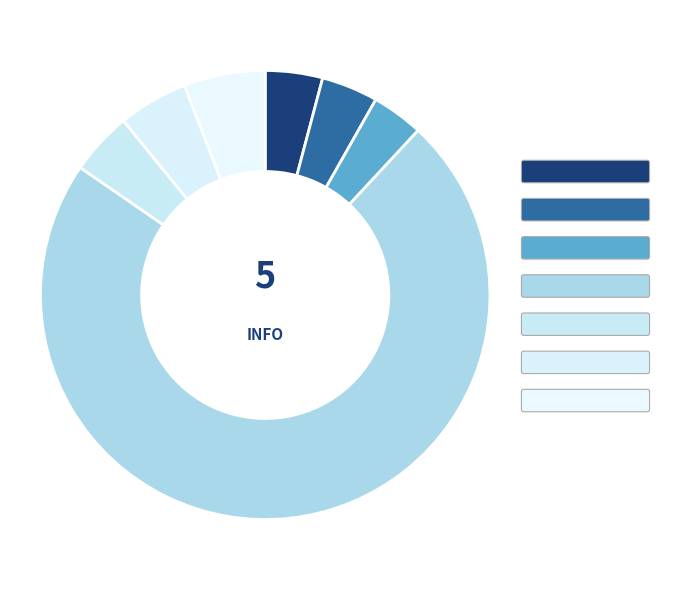

How many segments does this pie chart have?

7